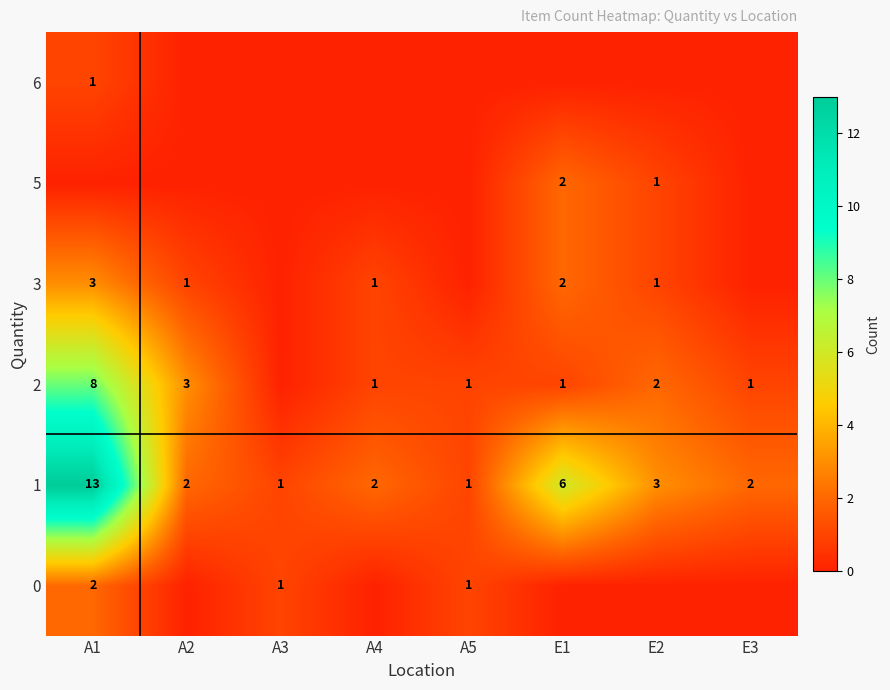

The value of 3 at E2 is 1. True or false?

True